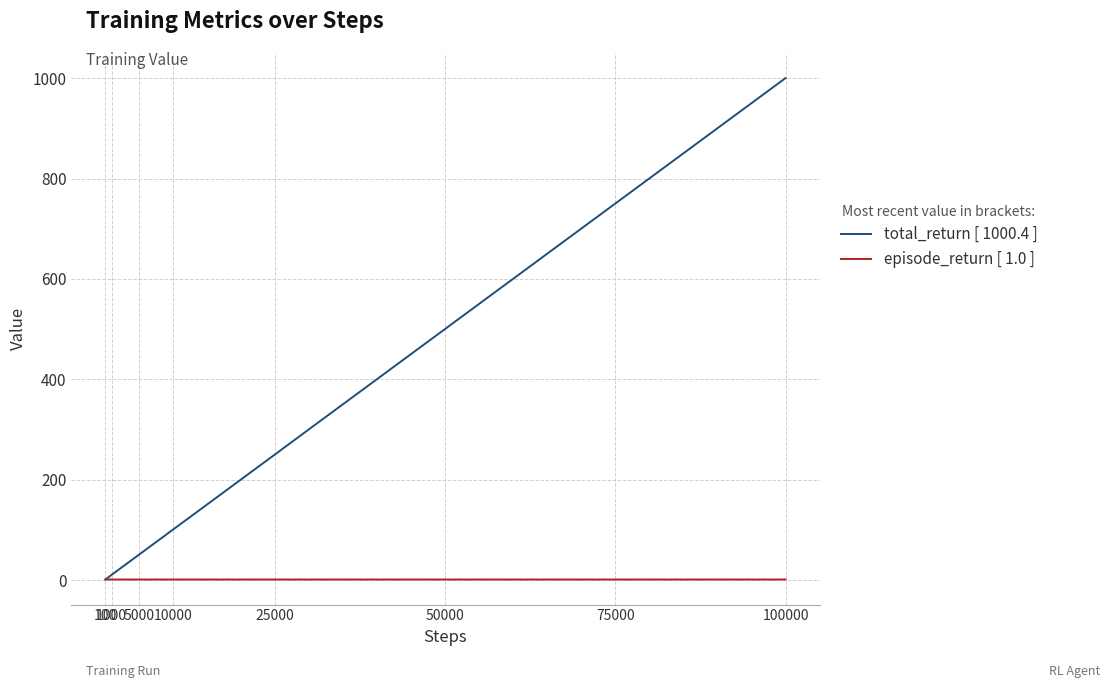

Which series has the largest range (max minus min)?

total_return [ 1000.4 ]